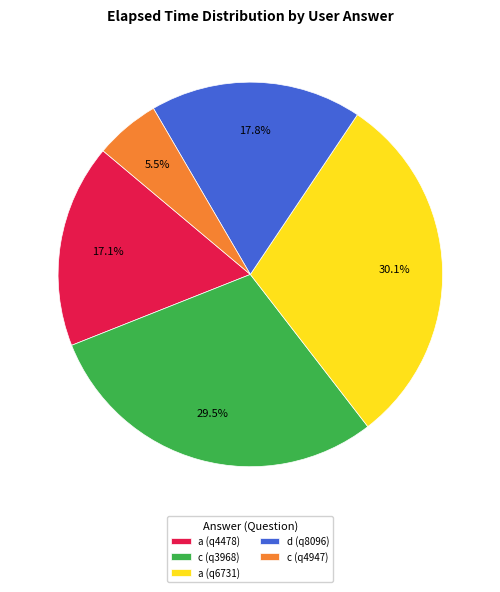

How many segments does this pie chart have?

5